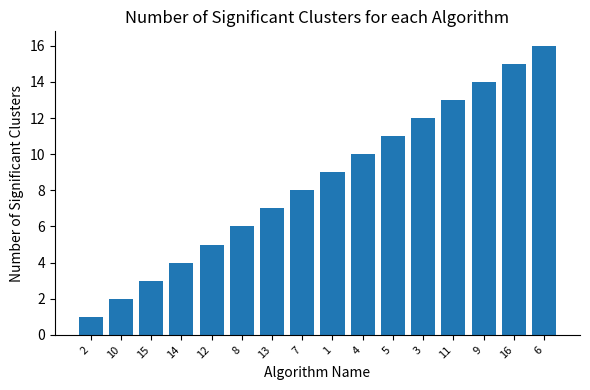

Count the number of categories in the chart.

16